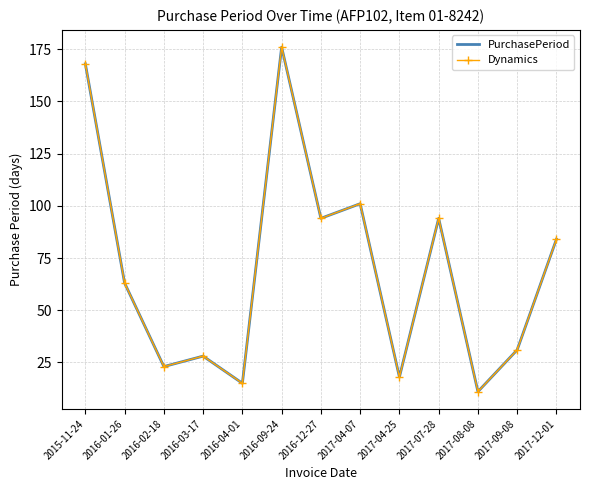

How many lines are shown in the chart?

2